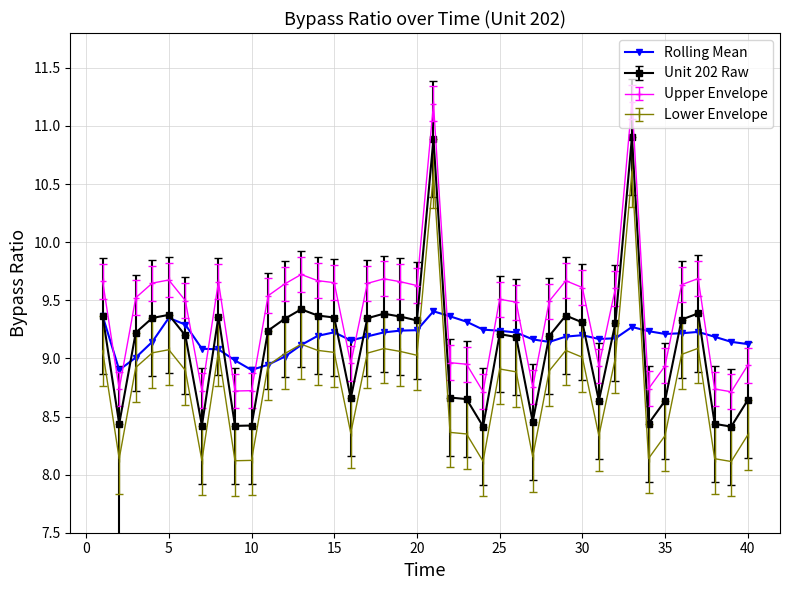

What is the minimum value shown in the chart?

8.1